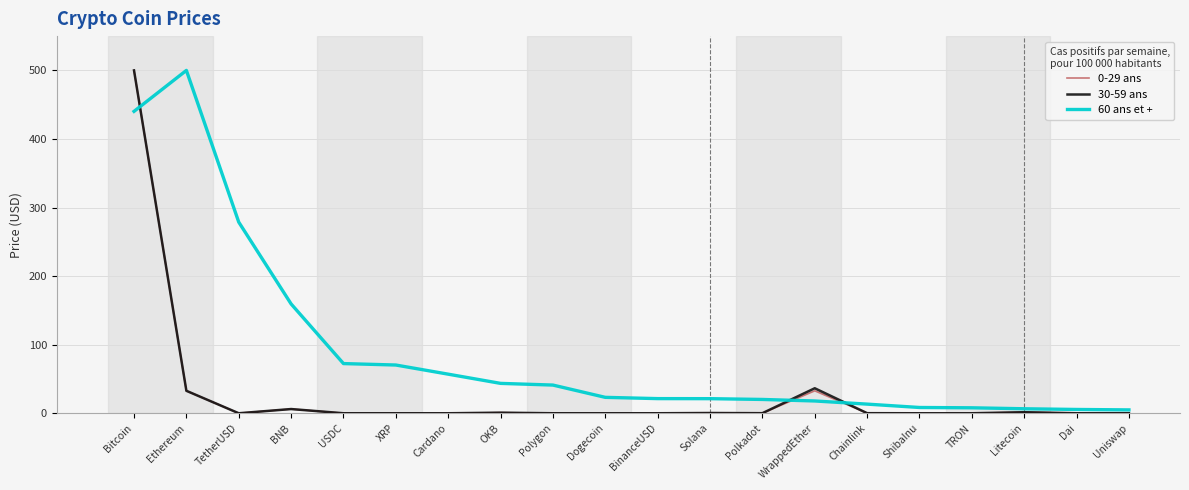

How many categories are shown in the chart?

20